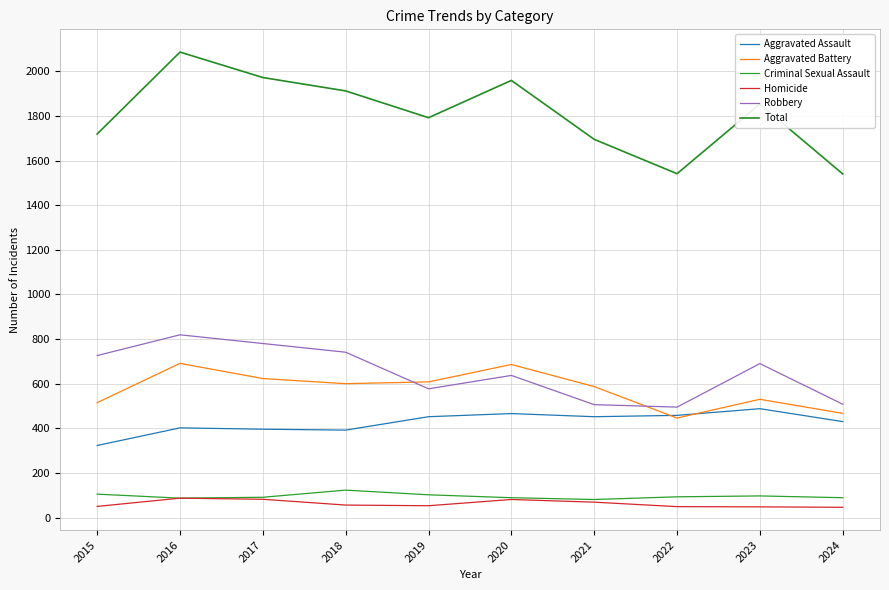

How many lines are shown in the chart?

6